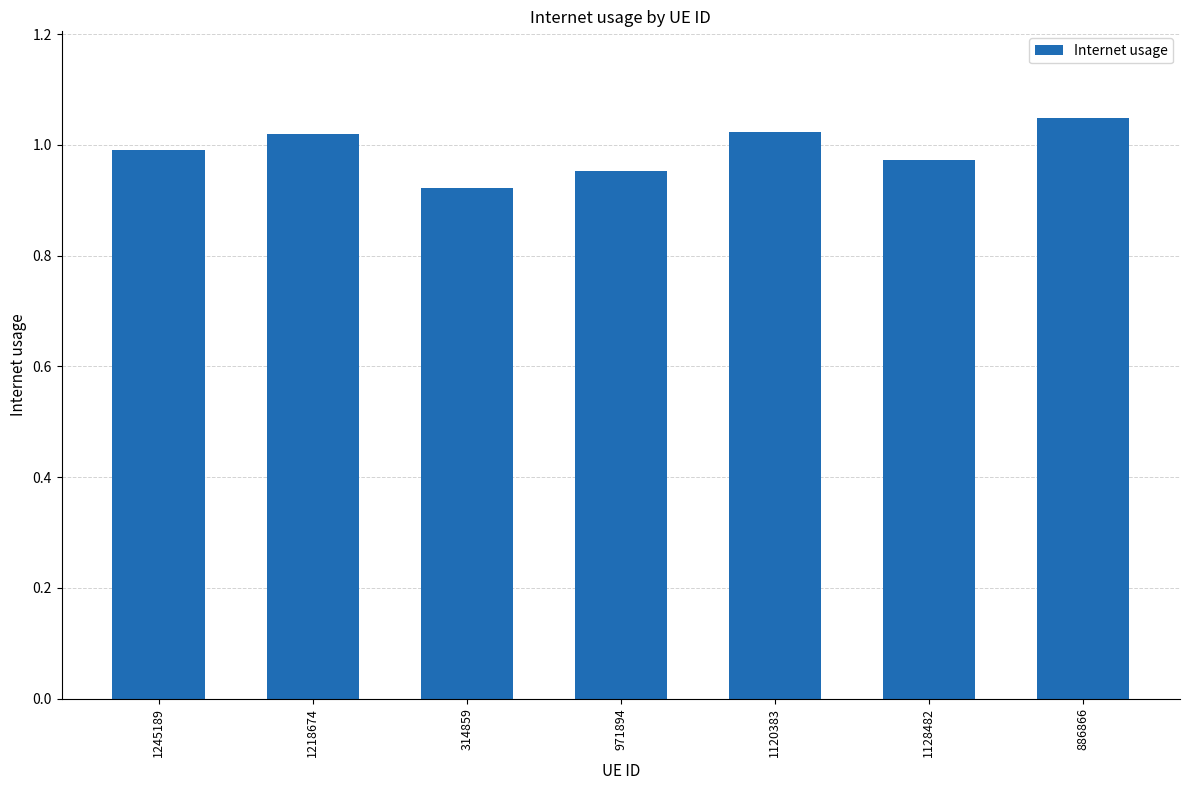

The chart shows a value of 1.0 at 1120383. True or false?

True